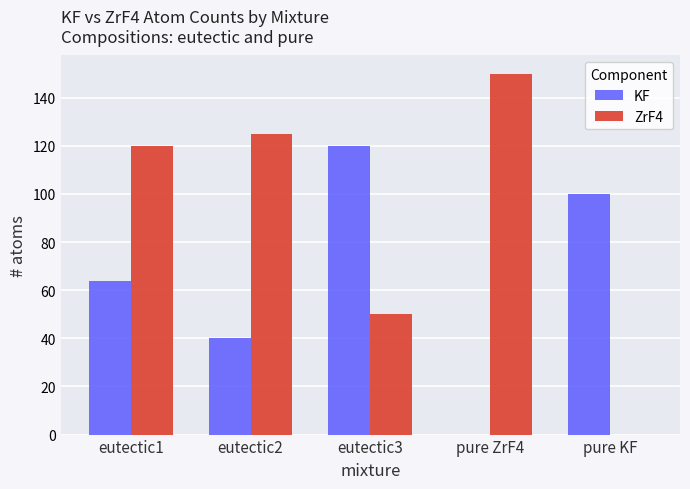

Which series changed the most between eutectic2 and pure KF?

ZrF4